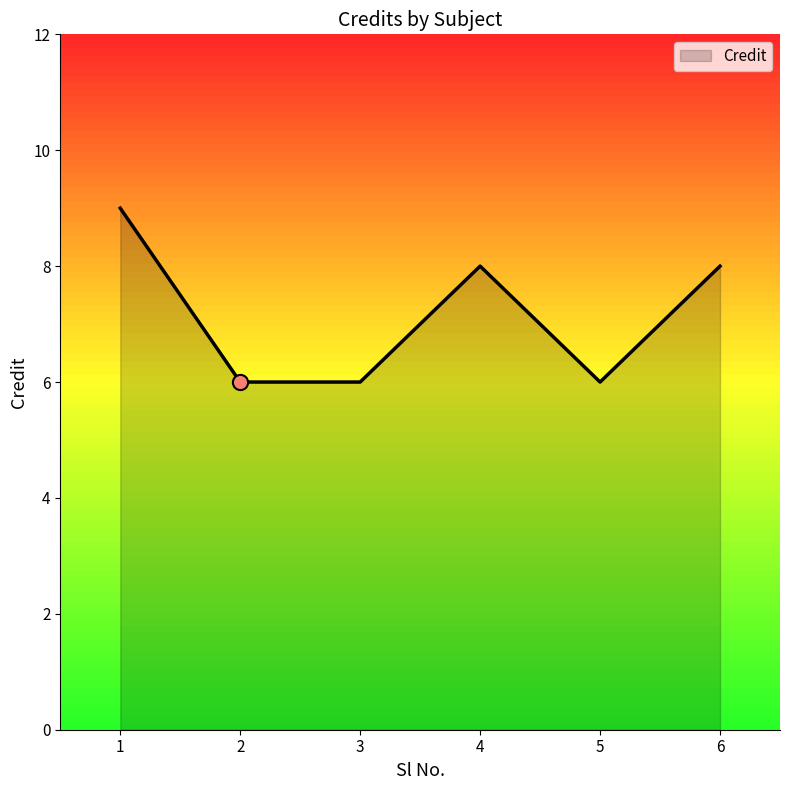

What is the change in value from 2 to 6?

+2